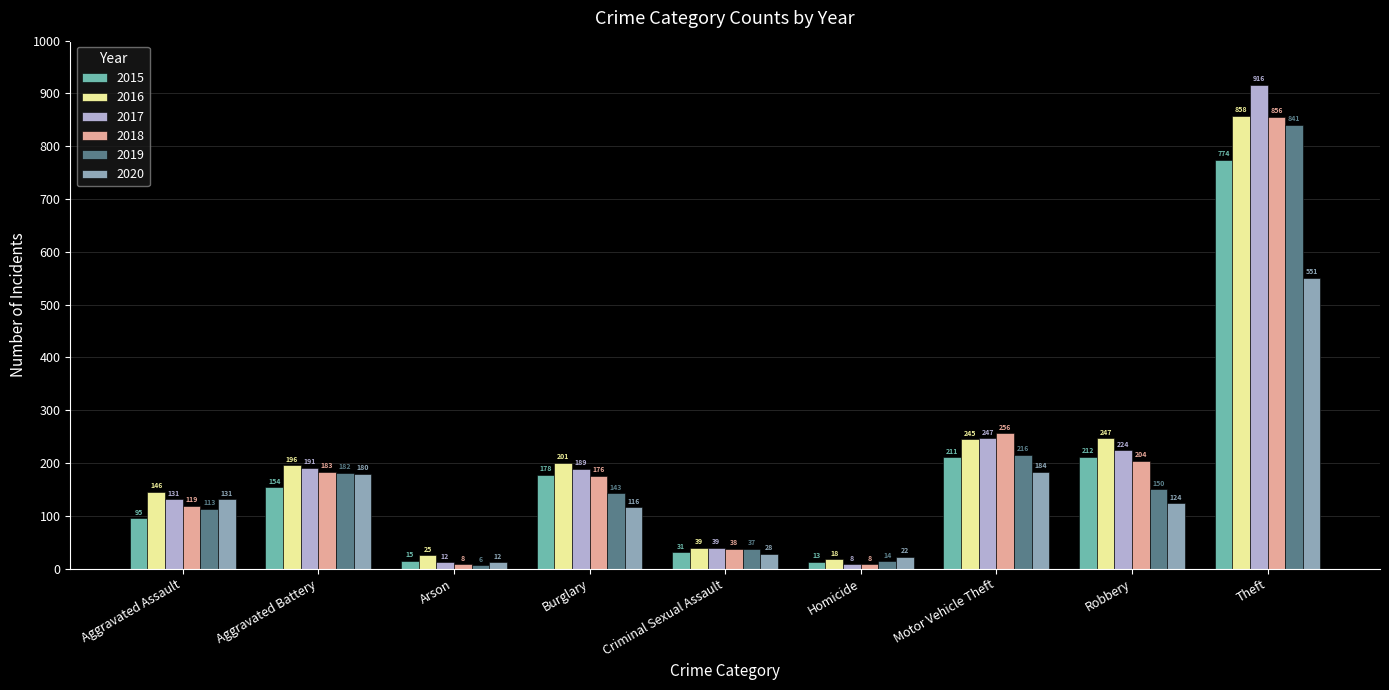

What is the sum of the 2019 values at Burglary and Motor Vehicle Theft?

359